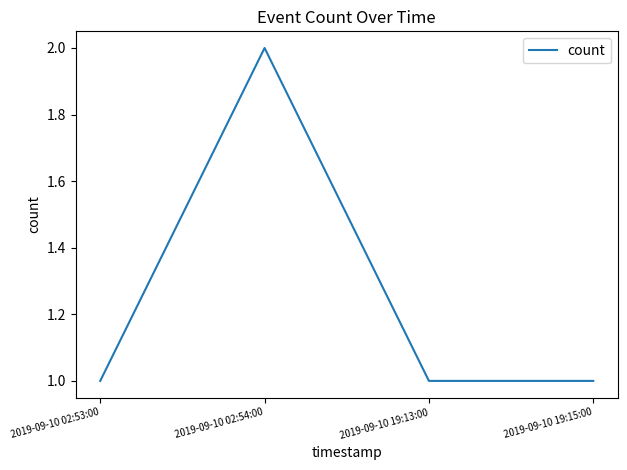

Between 2019-09-10 02:53:00 and 2019-09-10 02:54:00, which is larger?

2019-09-10 02:54:00